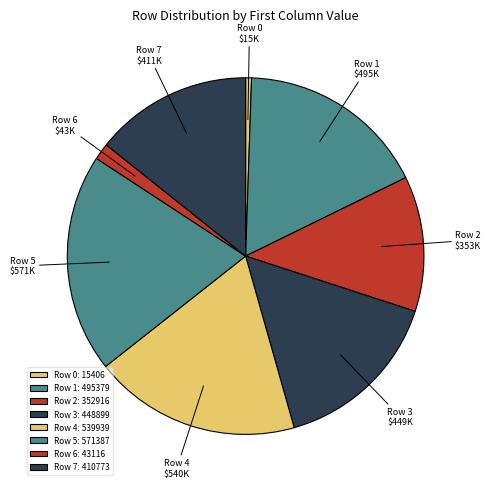

Does any single category account for the majority?

No